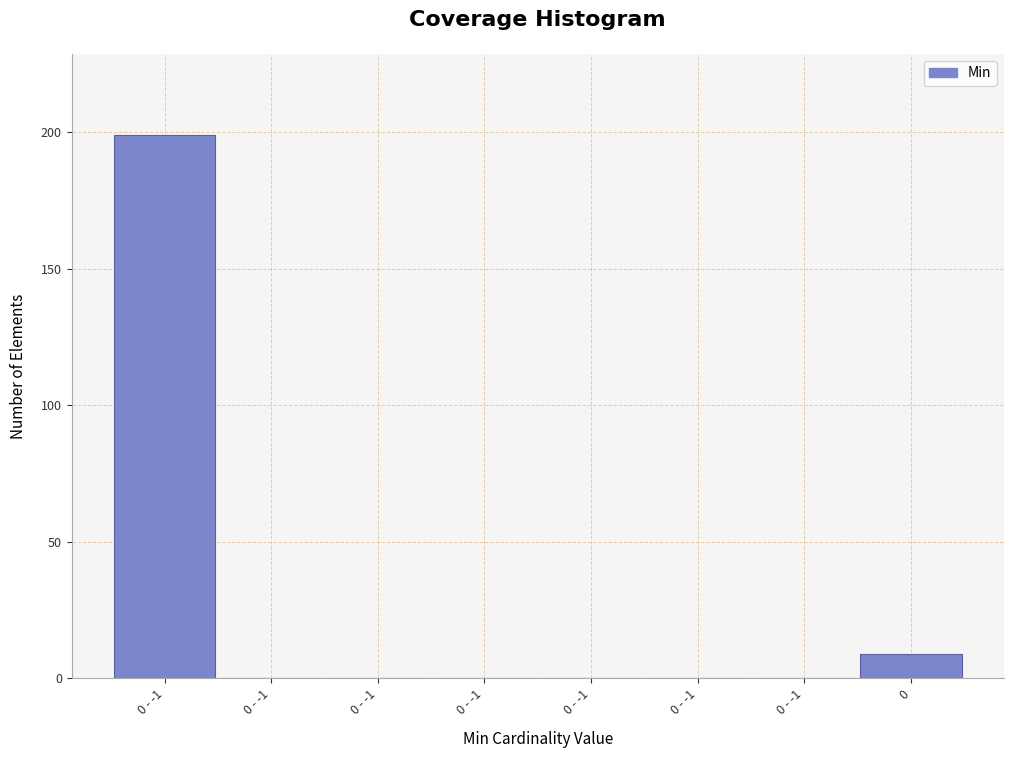

How many distinct data groups are displayed?

1